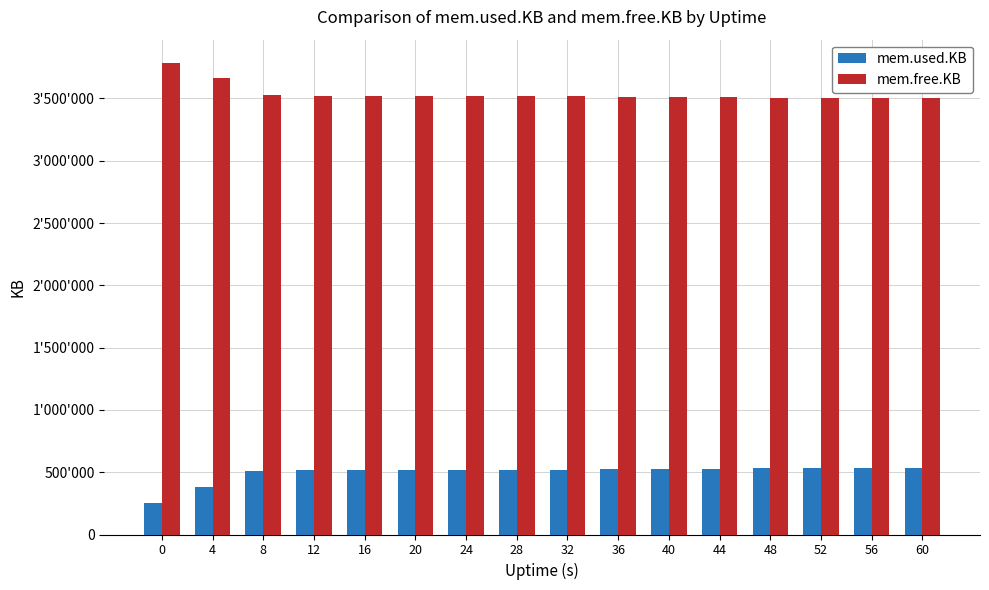

Are the bars grouped side by side (vs. stacked)?

Yes